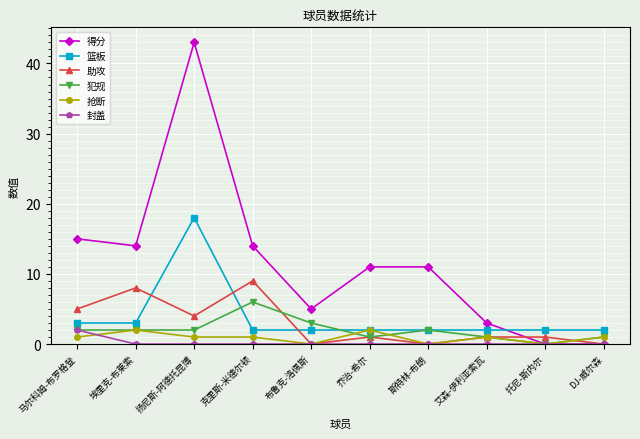

How many series are shown in this chart?

6